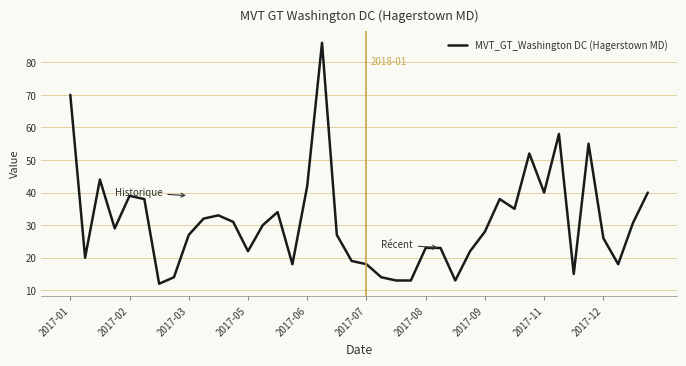

What is the minimum value shown in the chart?

12.0